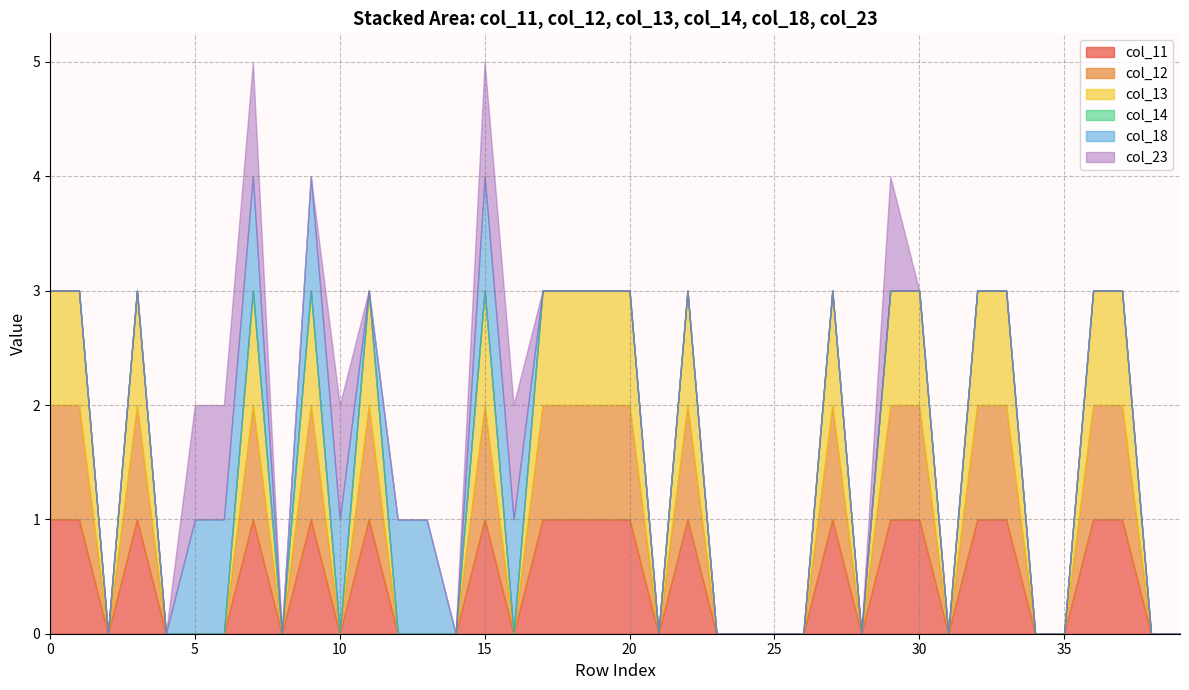

Count the number of categories in the chart.

40